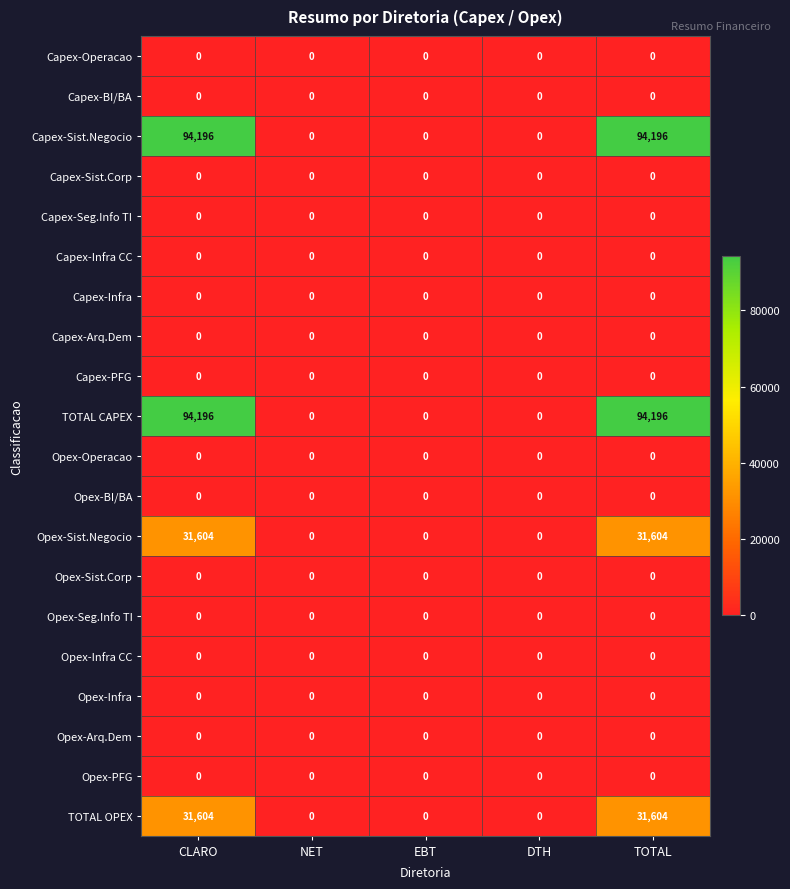

How many series are shown in this chart?

20